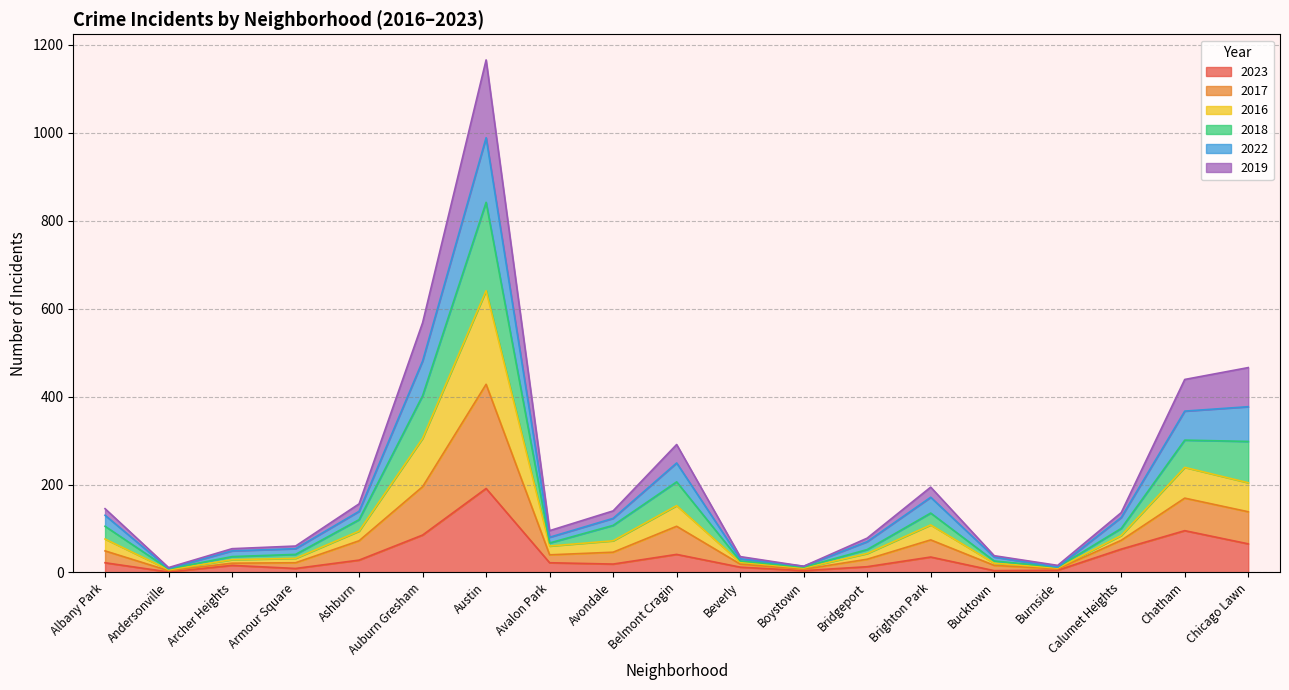

At which category is the sum across all series the highest?

Austin